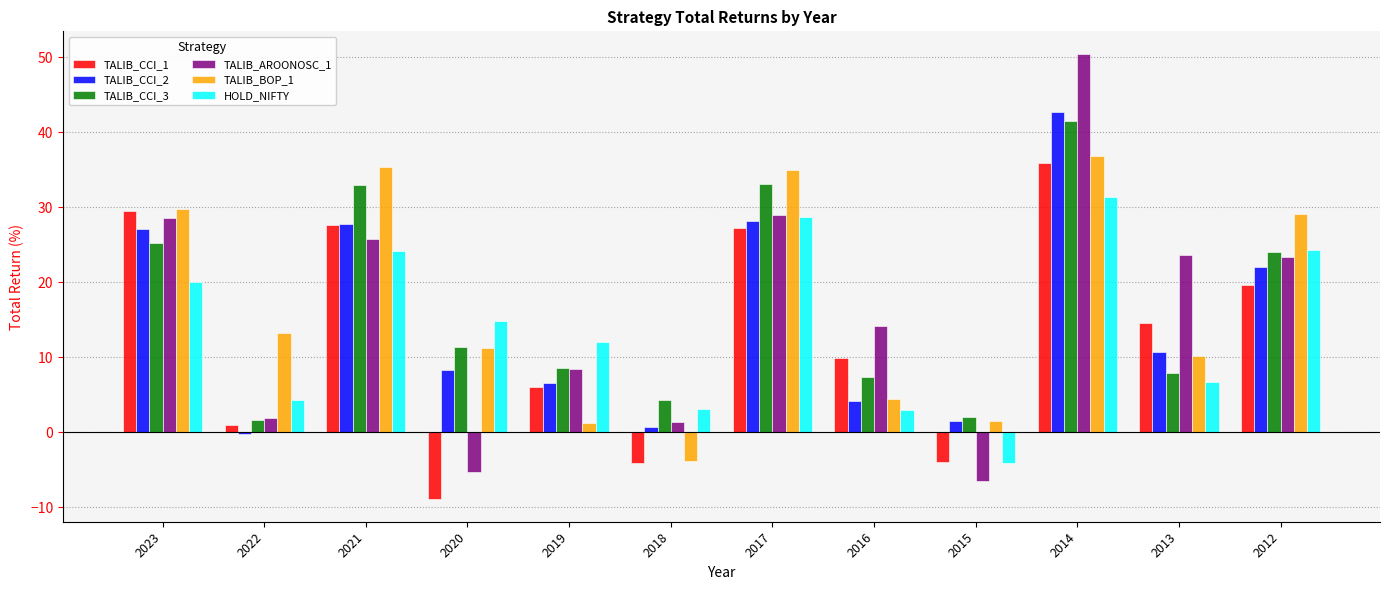

Which category has the lowest value across all series?

2020